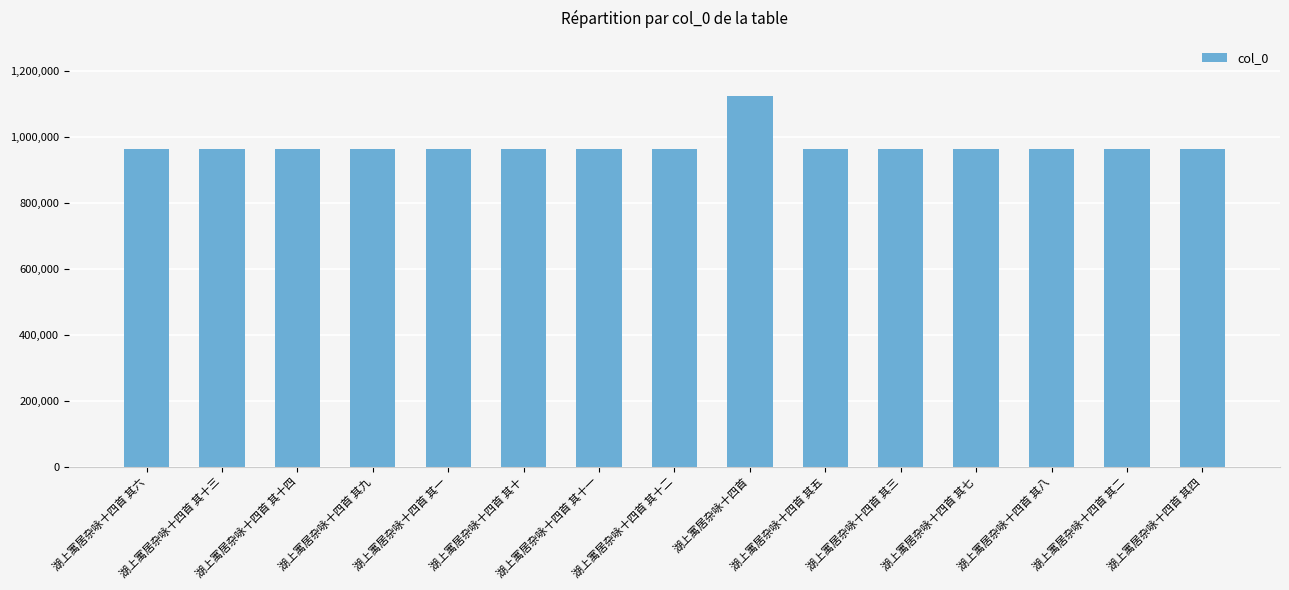

Which label corresponds to the largest value in the chart?

湖上寓居杂咏十四首